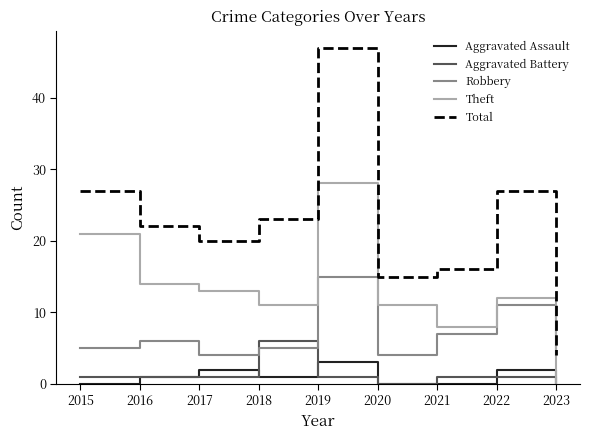

How many lines are shown in the chart?

5